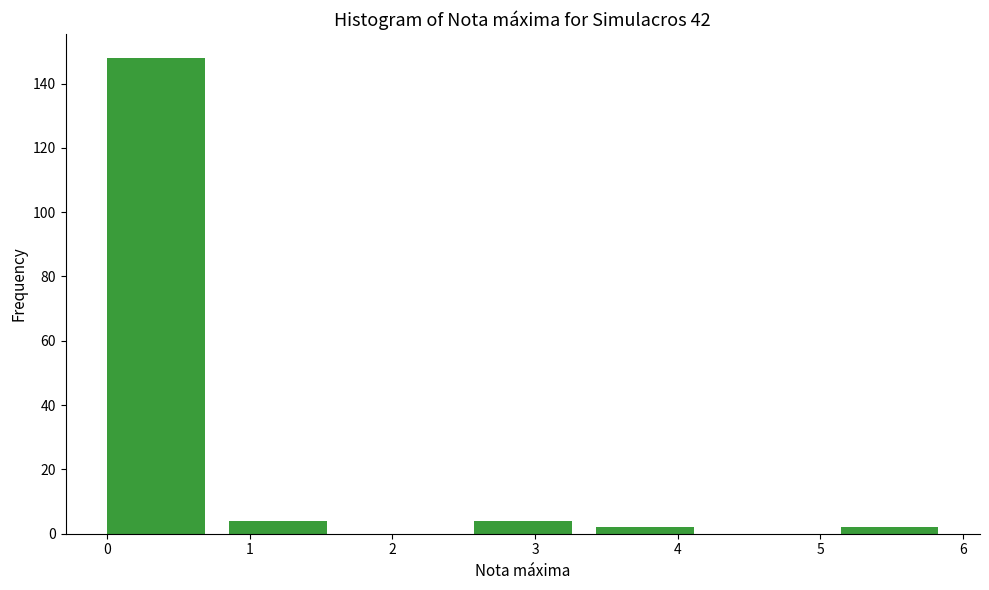

Reading left to right, transcribe this chart: for each bar, give the range it covers on the x-axis and its height. Neither the bar edges nor the heights are printed on the chart, so give them approximately, as read against the axes.

0.0 to 0.9: 148
0.9 to 1.7: 4
1.7 to 2.6: 0
2.6 to 3.4: 4
3.4 to 4.3: 2
4.3 to 5.1: 0
5.1 to 6.0: 2